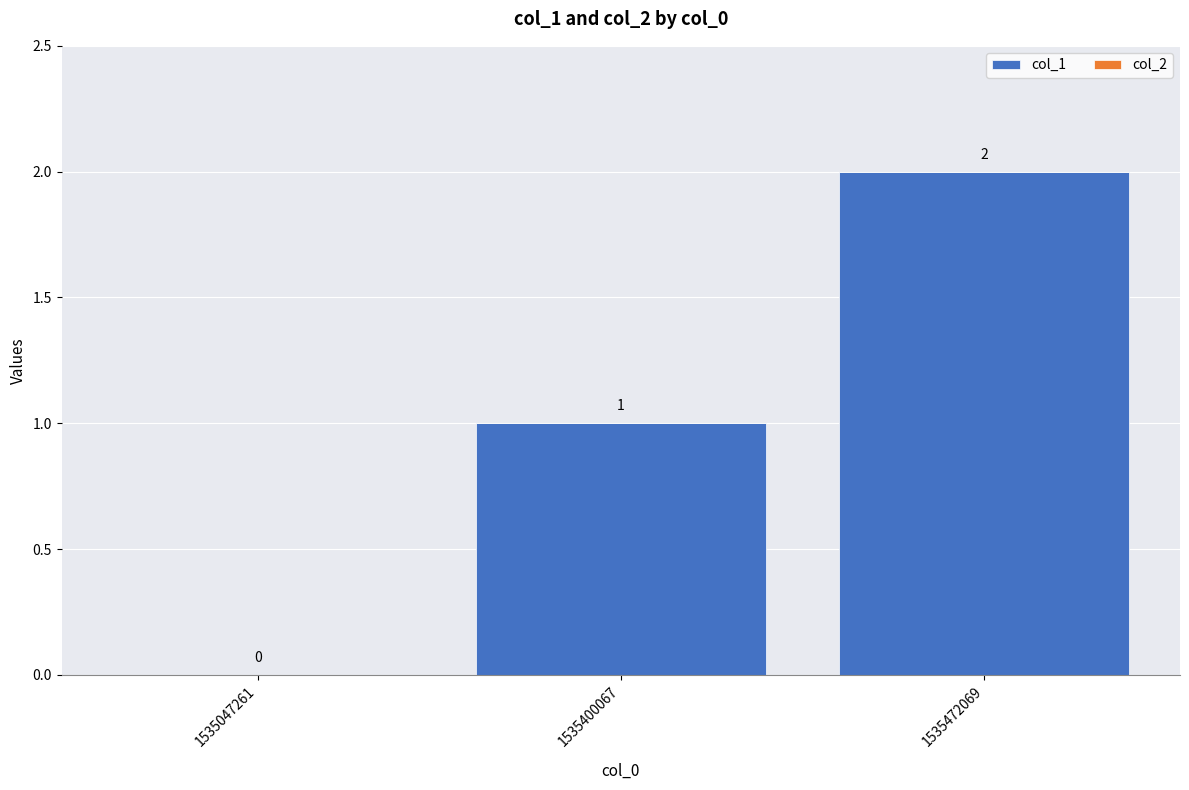

Is it true that the value at 1535472069 is 2?

True